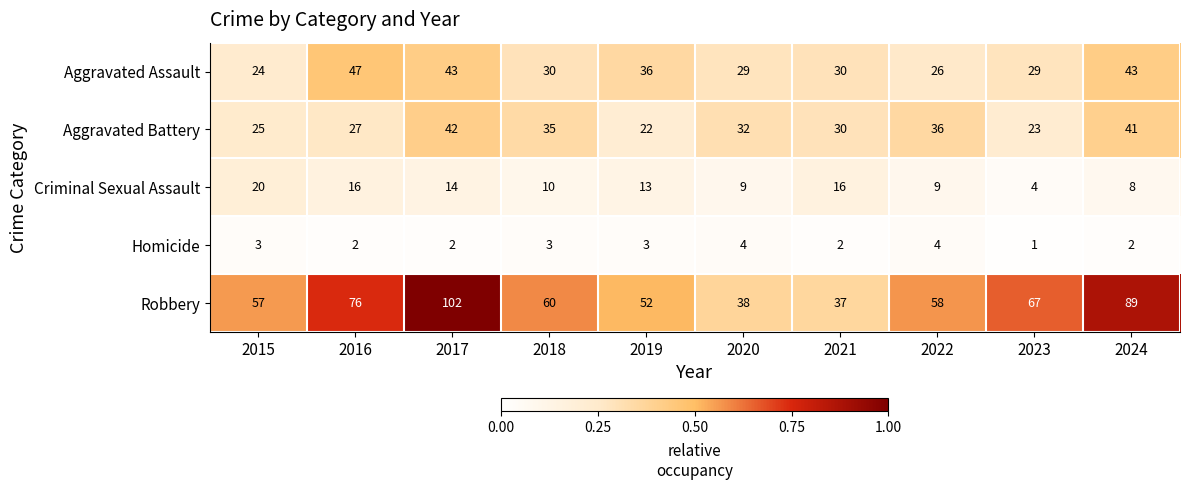

Which series has the widest spread of values?

Robbery